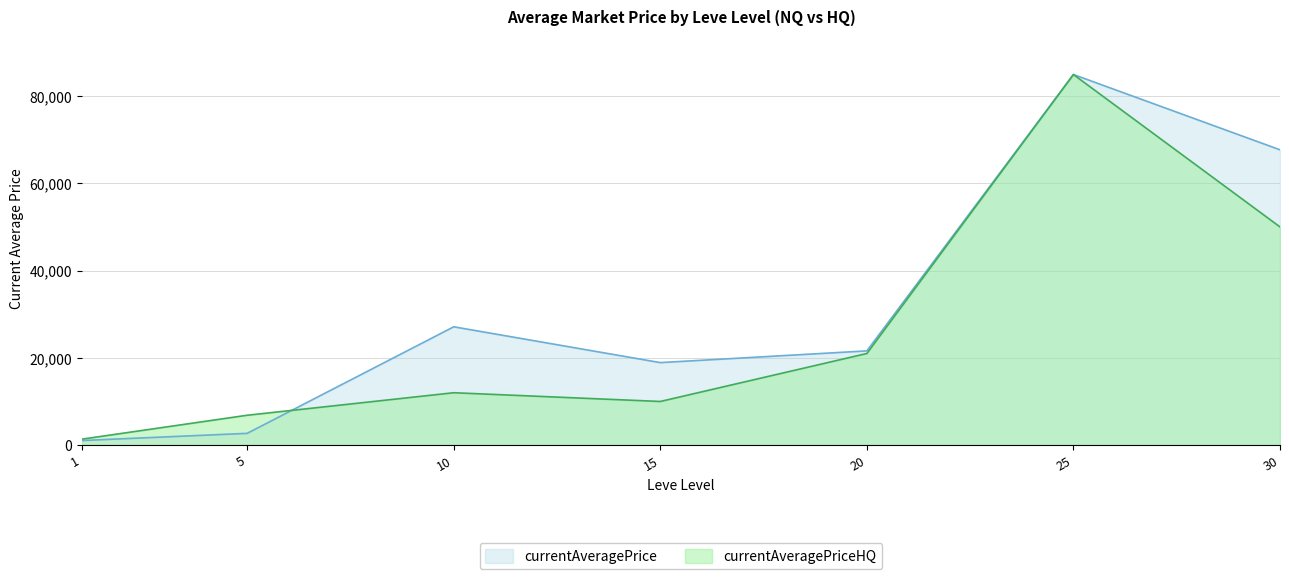

What is the difference between the second highest and second lowest values in the currentAveragePriceHQ series?

43204.7